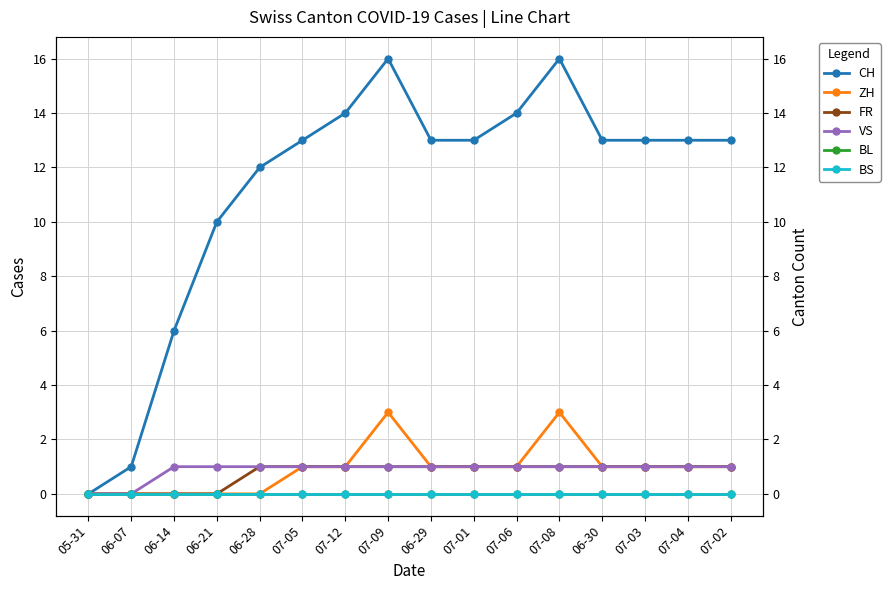

At which label is ZH closest to 1?

07-05